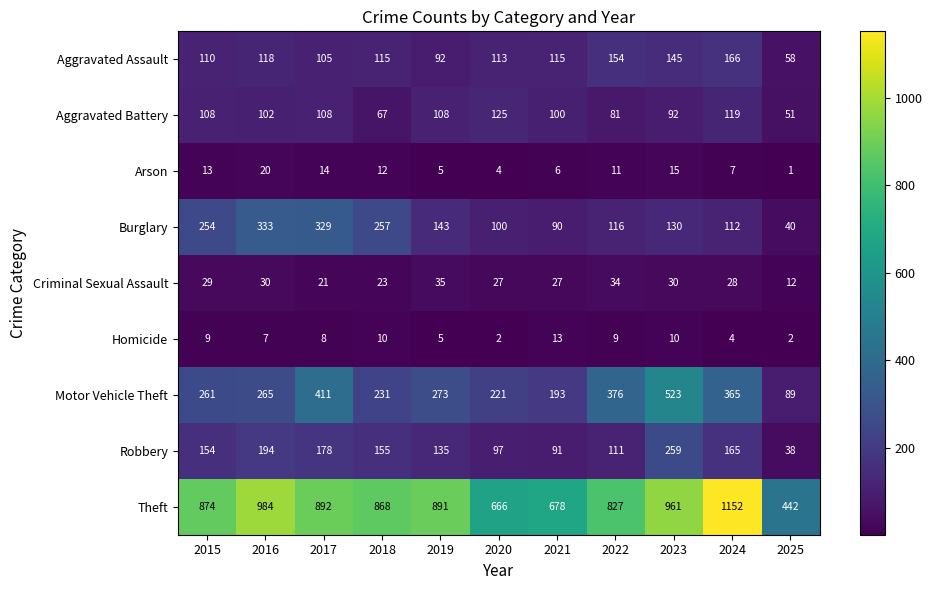

At which label is Robbery closest to 148?

2015